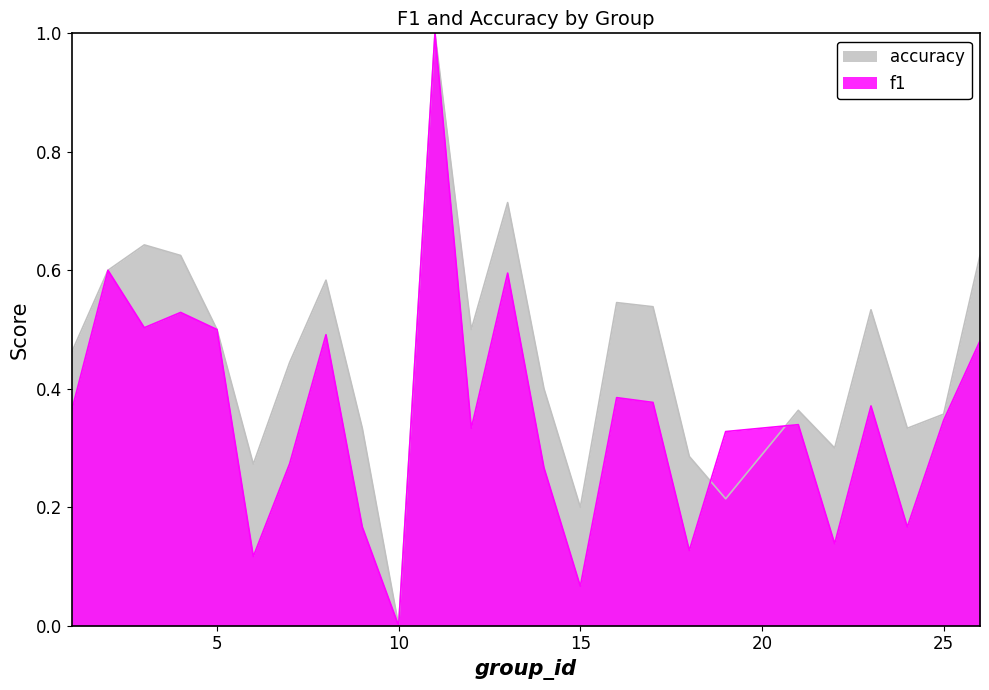

Where is the first local minimum for accuracy?

6